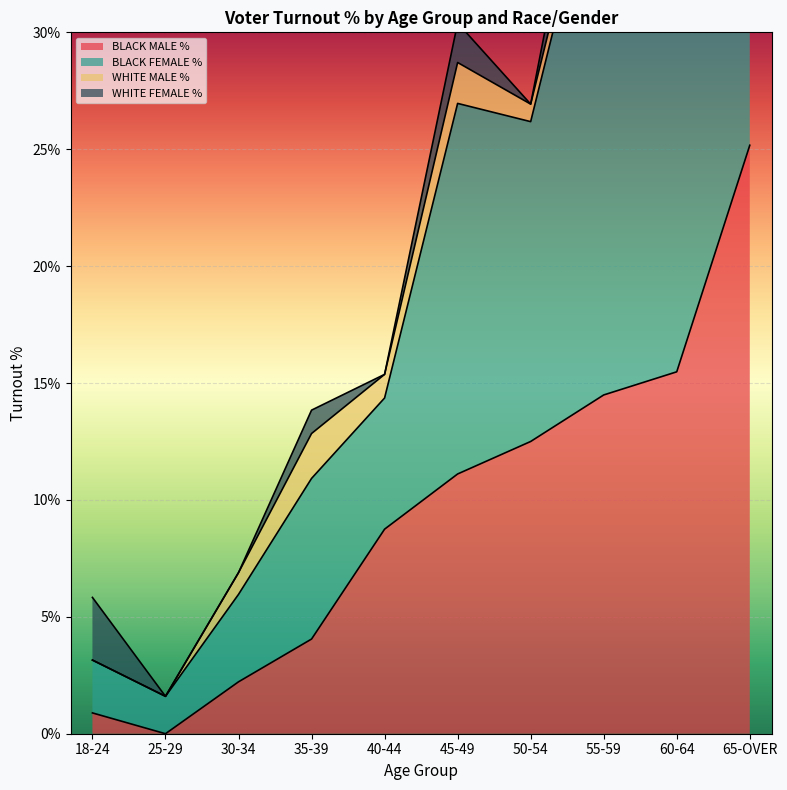

What is the maximum value for BLACK MALE %?

25.2